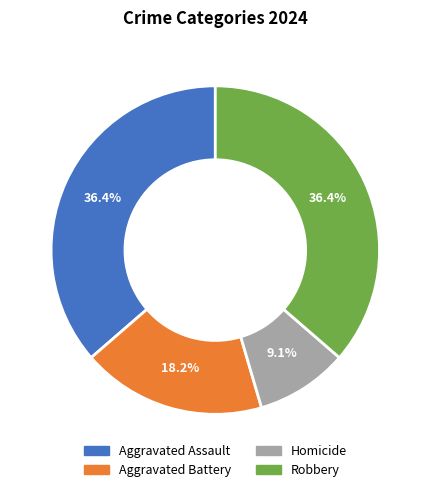

Does Aggravated Battery represent more than half of the total?

No